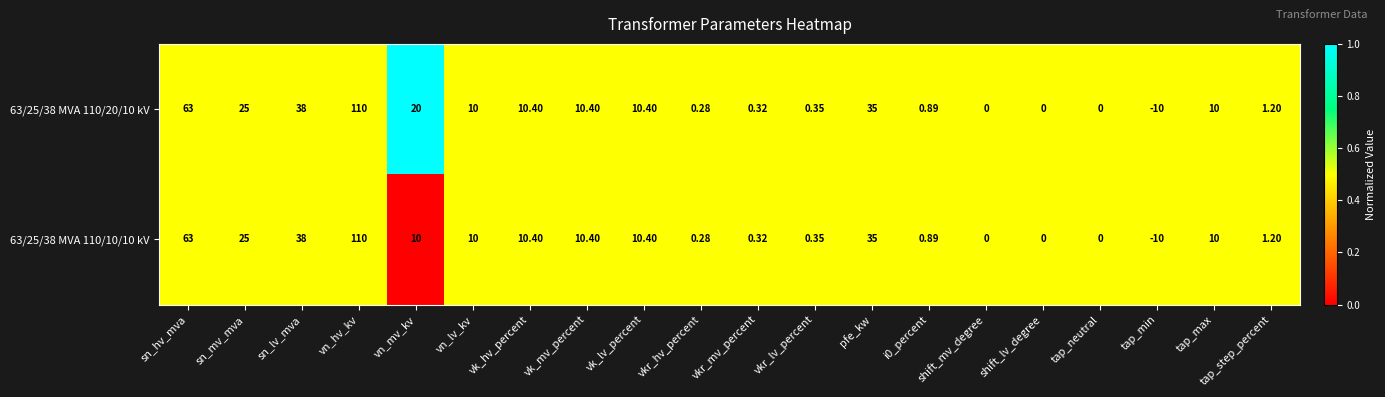

What is the total value across all series at vkr_mv_percent?

0.6